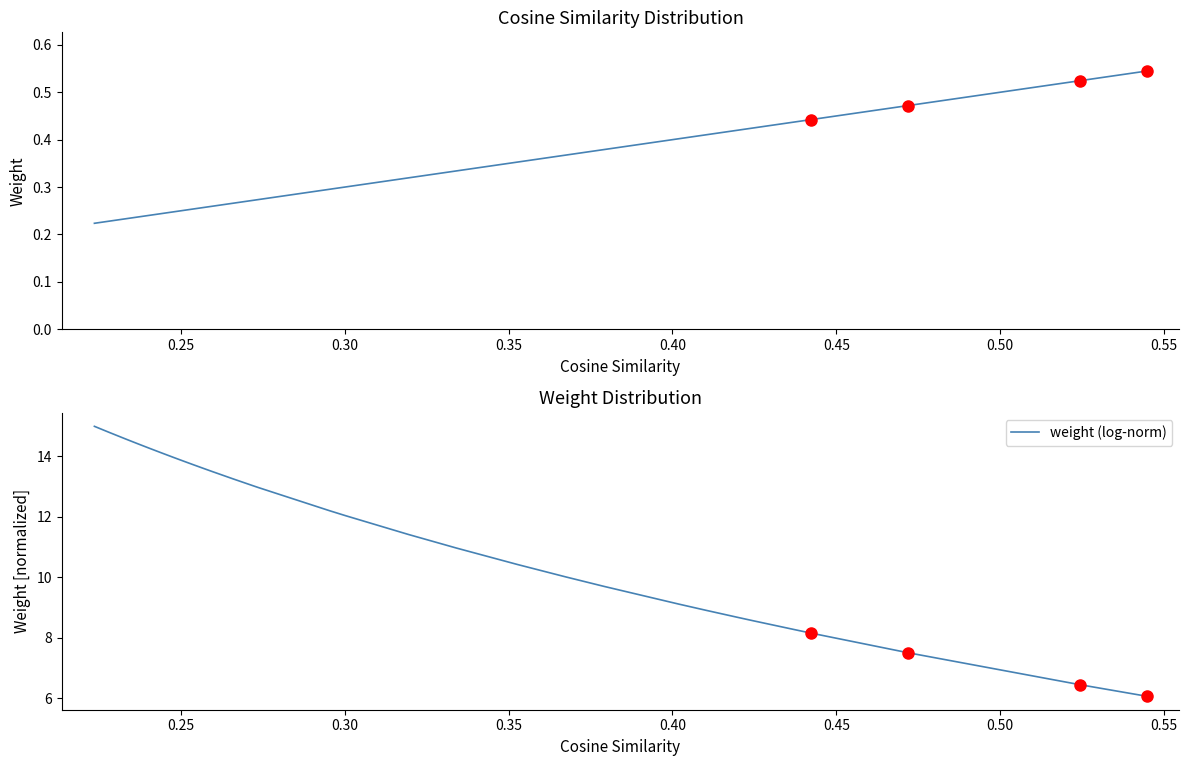

What is the maximum value for weight (log-norm)?

15.0